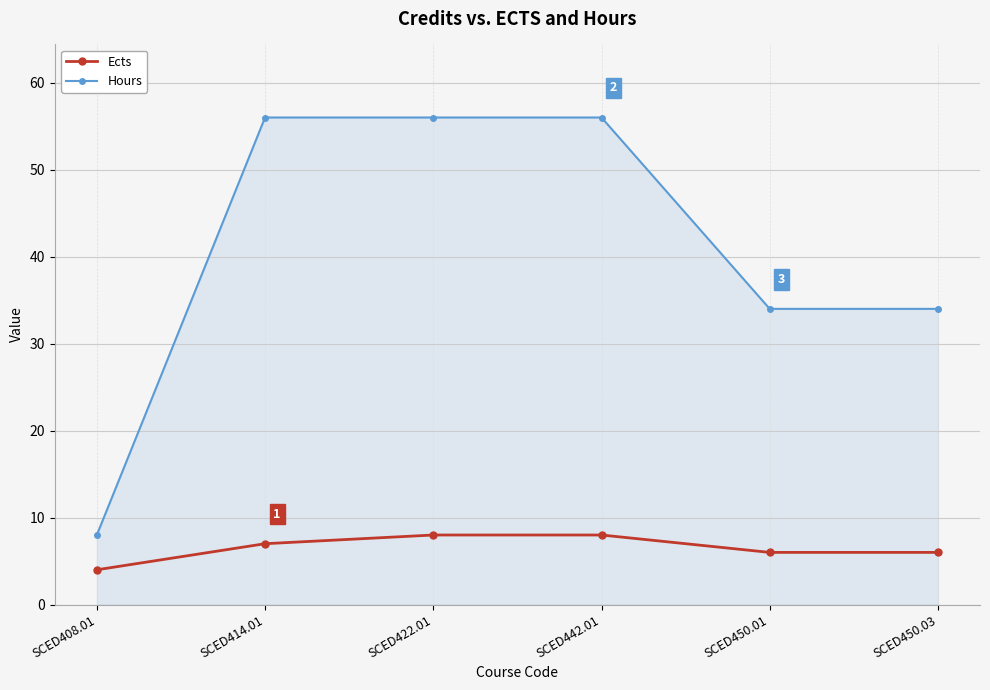

Which label corresponds to the smallest value in the chart?

SCED408.01